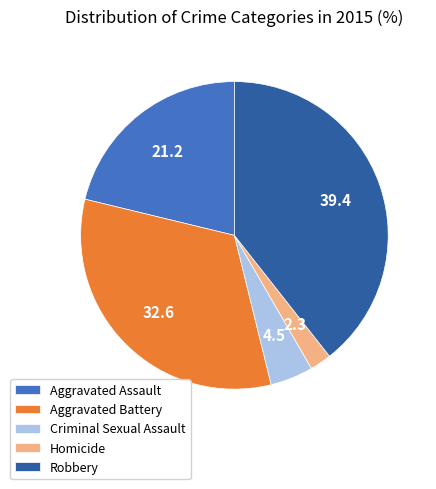

Approximately how many times larger is the value at Aggravated Battery compared to Criminal Sexual Assault?

7.2